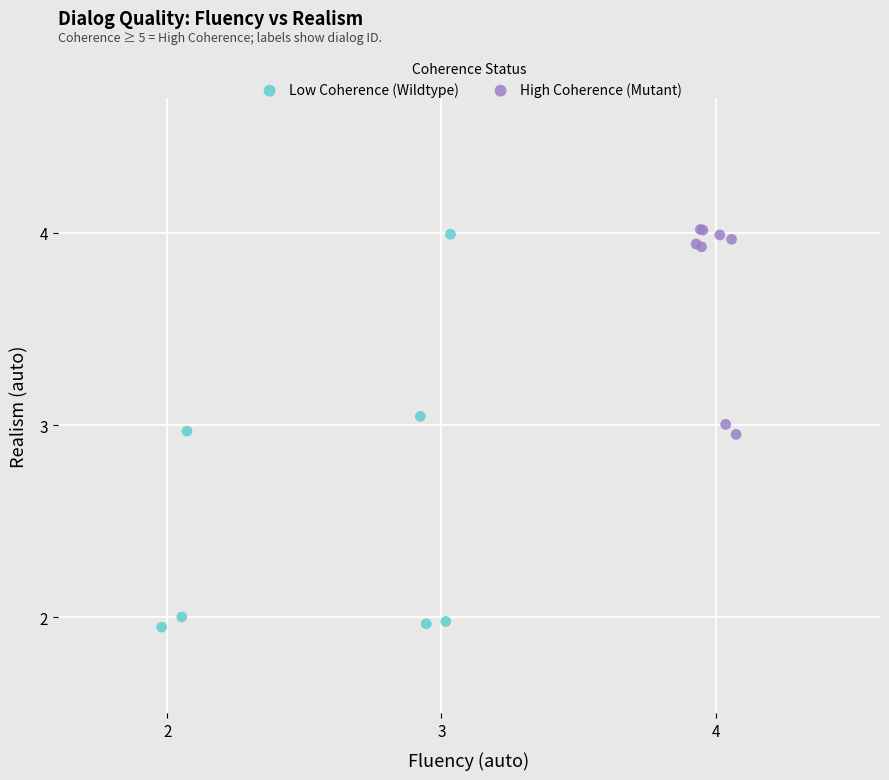

What are all the series names shown in the legend?

Low Coherence (Wildtype), High Coherence (Mutant)